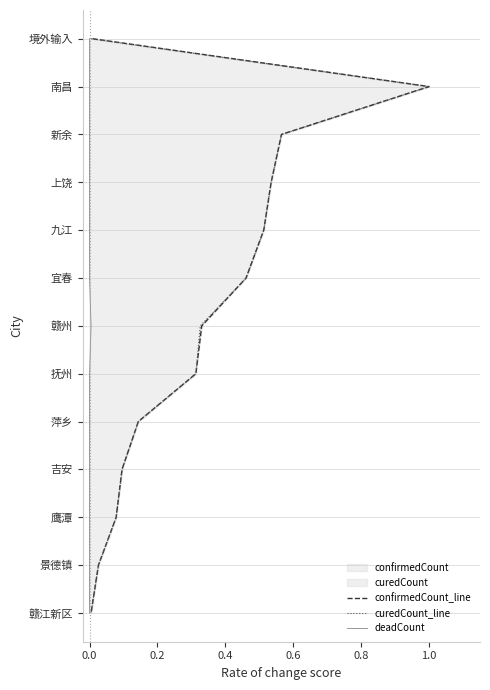

Does the chart display data point markers on the line(s)?

No